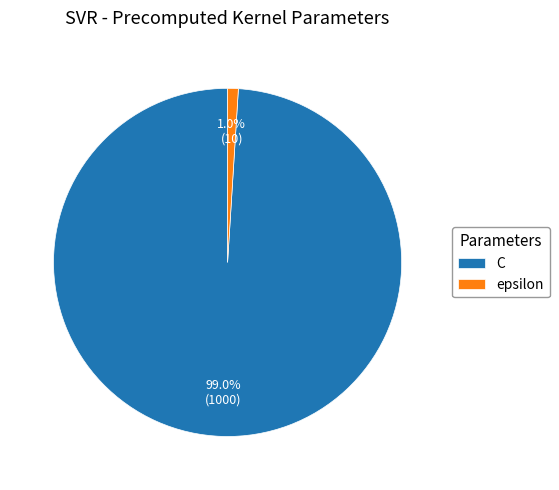

Which slice represents more than half of the pie?

C